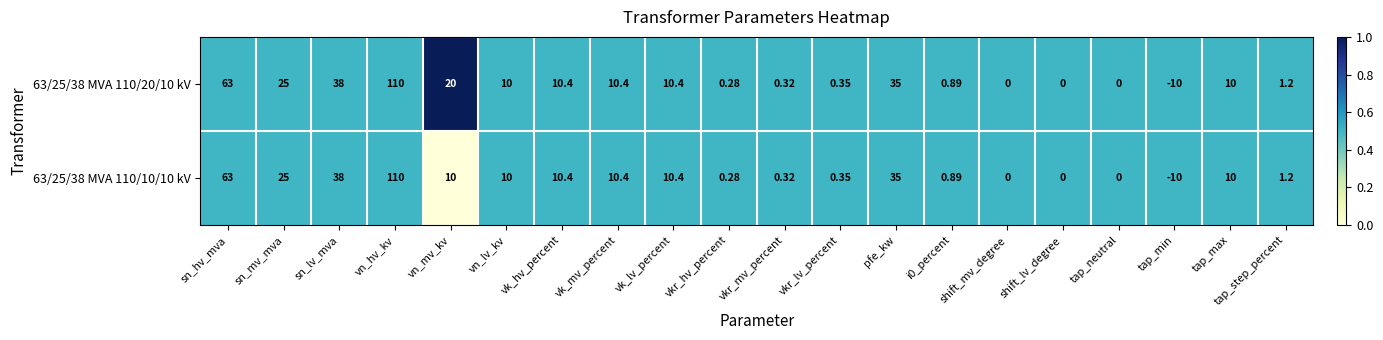

Where is 63/25/38 MVA 110/10/10 kV nearest to the value 50?

sn_lv_mva